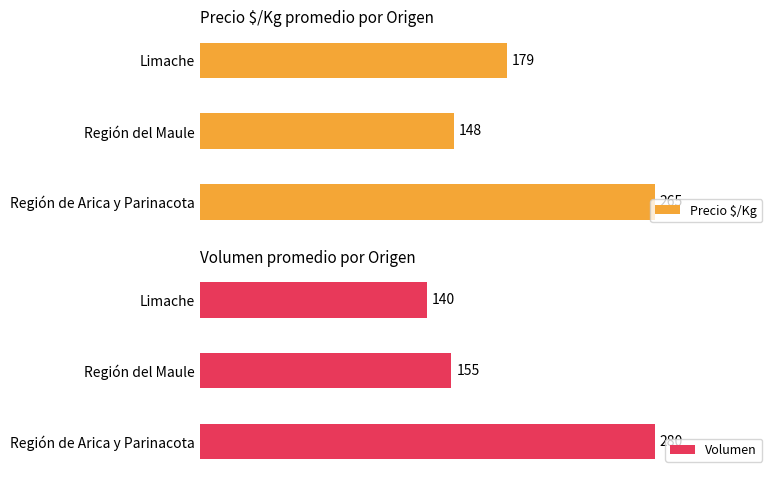

What is the sum of all Precio $/Kg values?

592